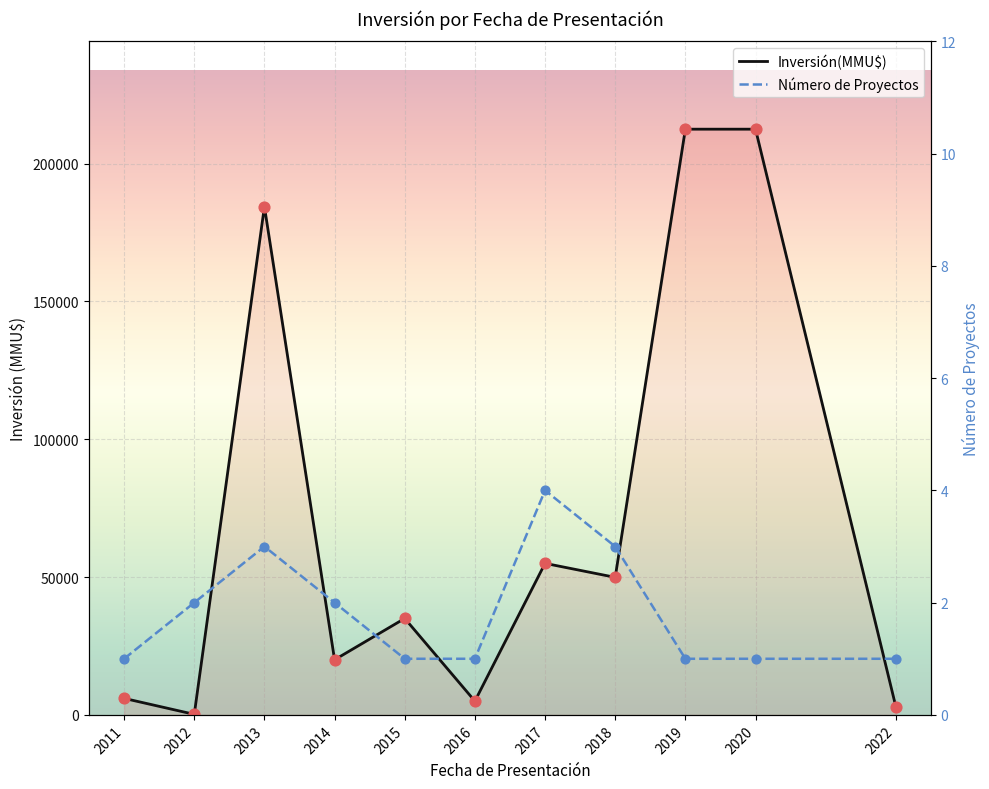

At which category is the sum across all series the highest?

2019